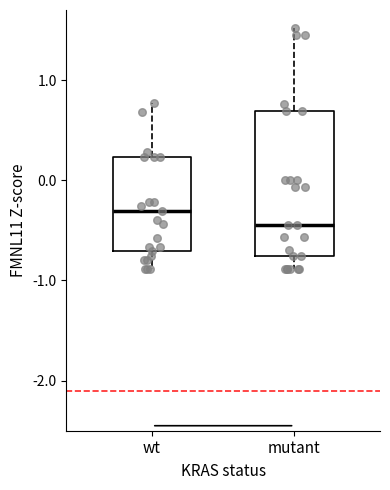

Where does the upper whisker of the box for mutant end on the y-axis? The values are not printed on the chart, so give them approximately, as read against the axis.

1.5